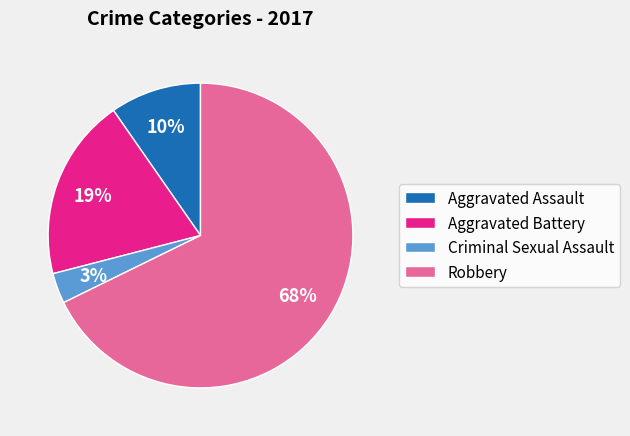

Is it true that Criminal Sexual Assault is 3% of the pie?

True